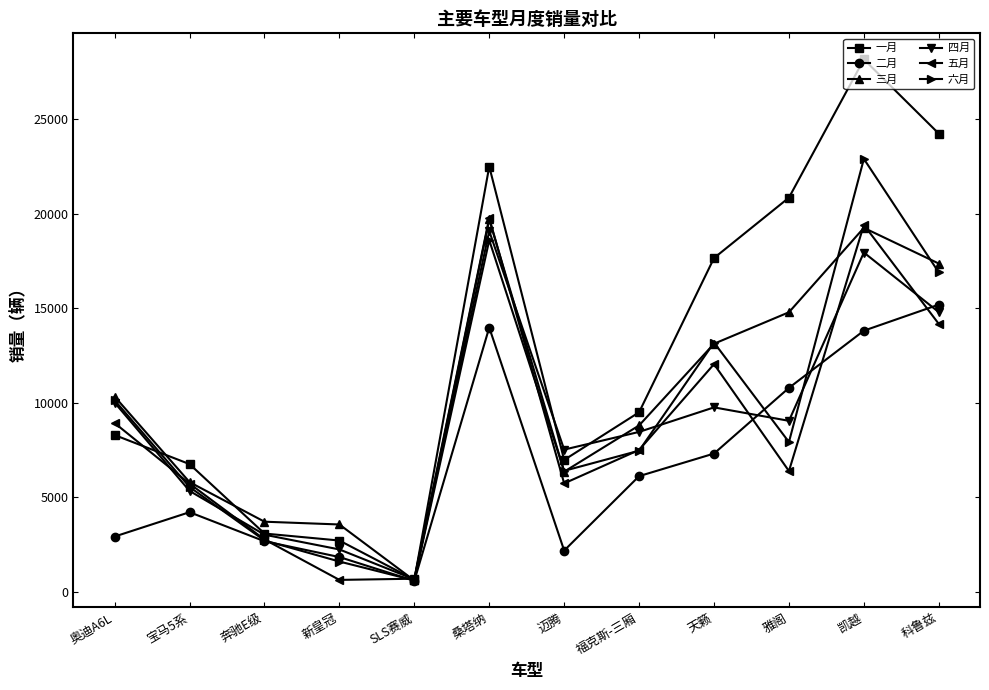

What is the difference between the maximum and minimum values in the 六月 series?

22289